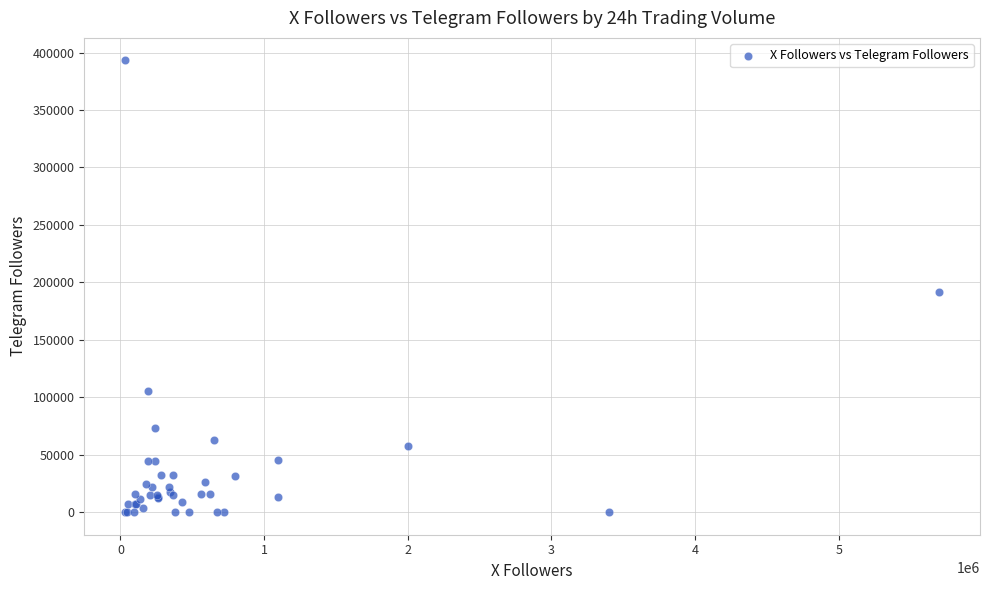

What Y value in the scatter plot is closest to 196580?

191363